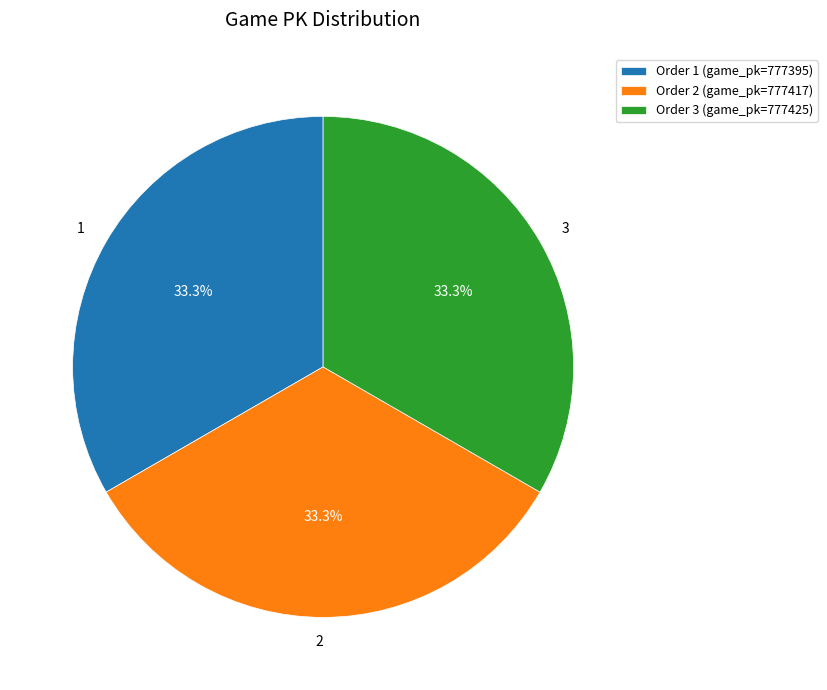

Count the number of slices in the pie.

3